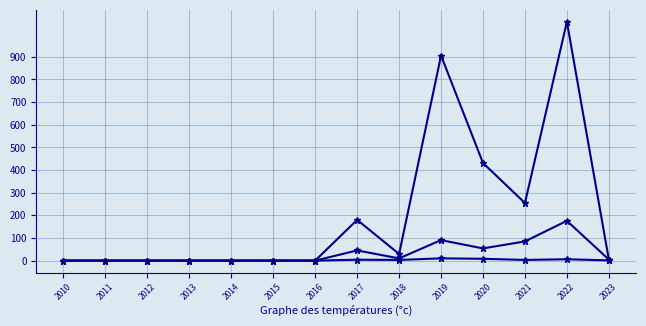

How many series are shown in this chart?

3